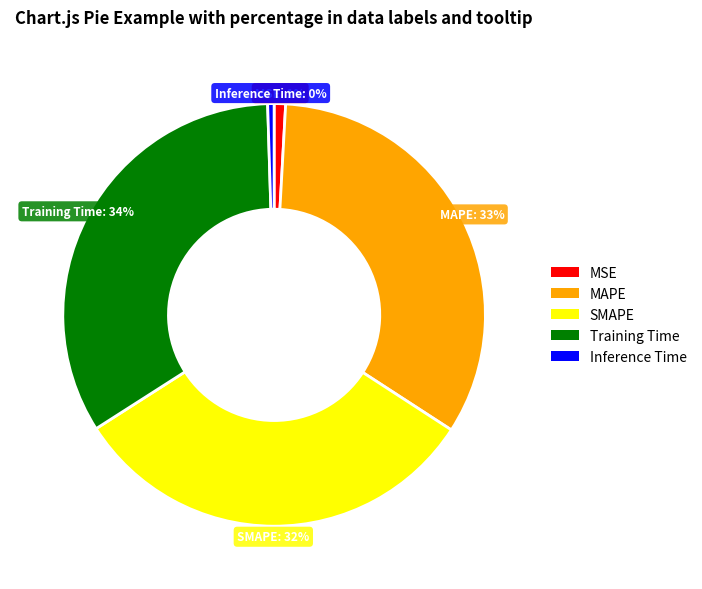

Is there a majority slice in this chart?

No